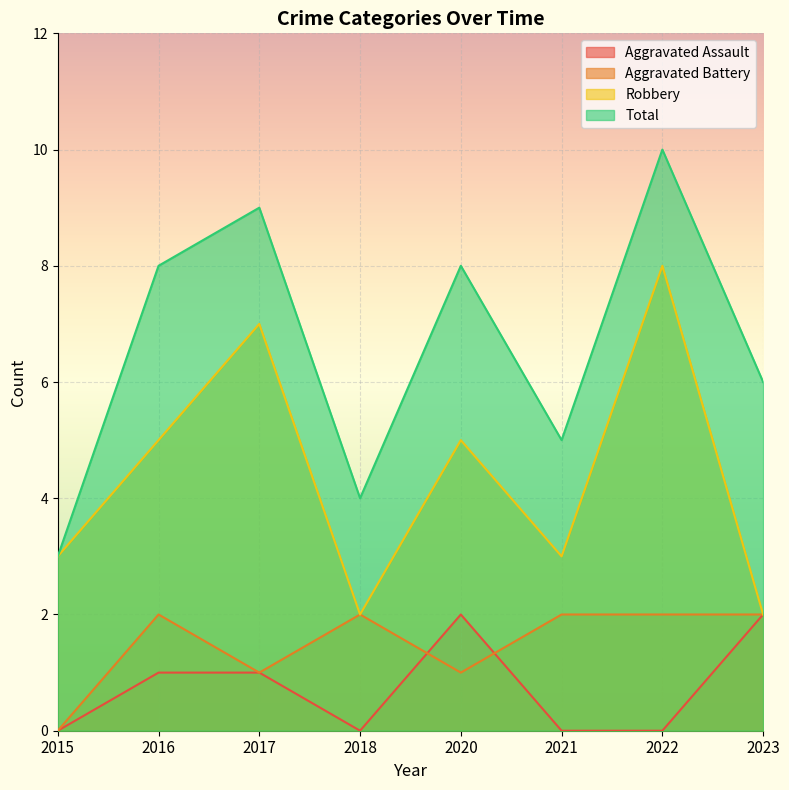

How many Aggravated Battery values are between 1 and 2?

7